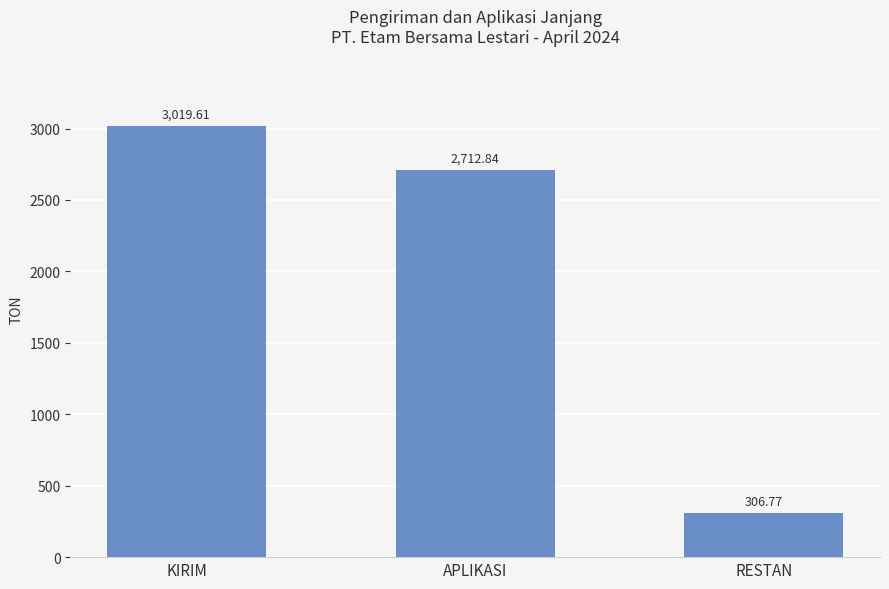

Which category has the highest value across all series?

KIRIM